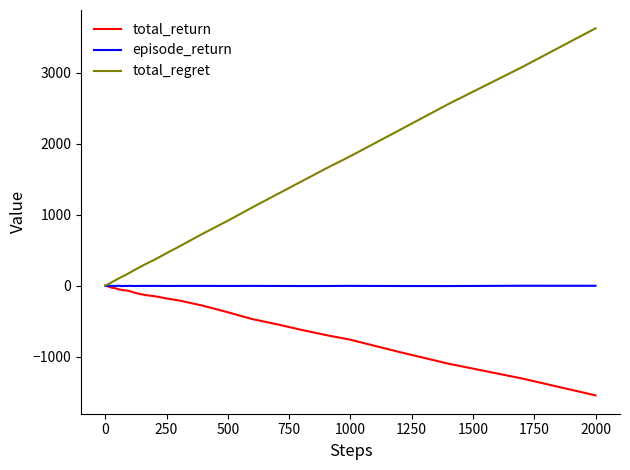

Which series has the largest total across all categories?

total_regret